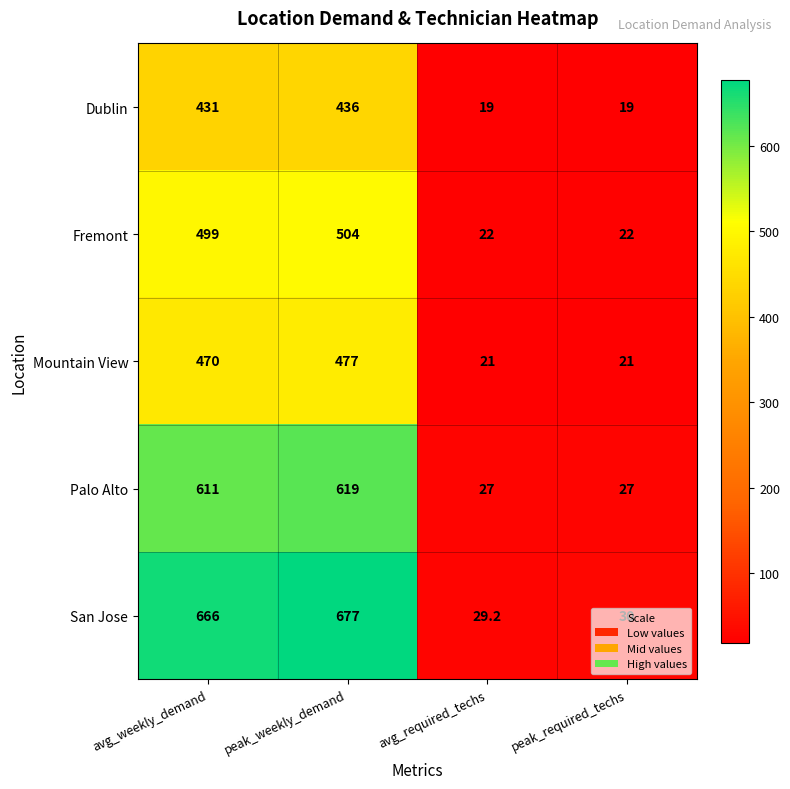

What is the difference between the Dublin values at avg_required_techs and peak_weekly_demand?

417.0